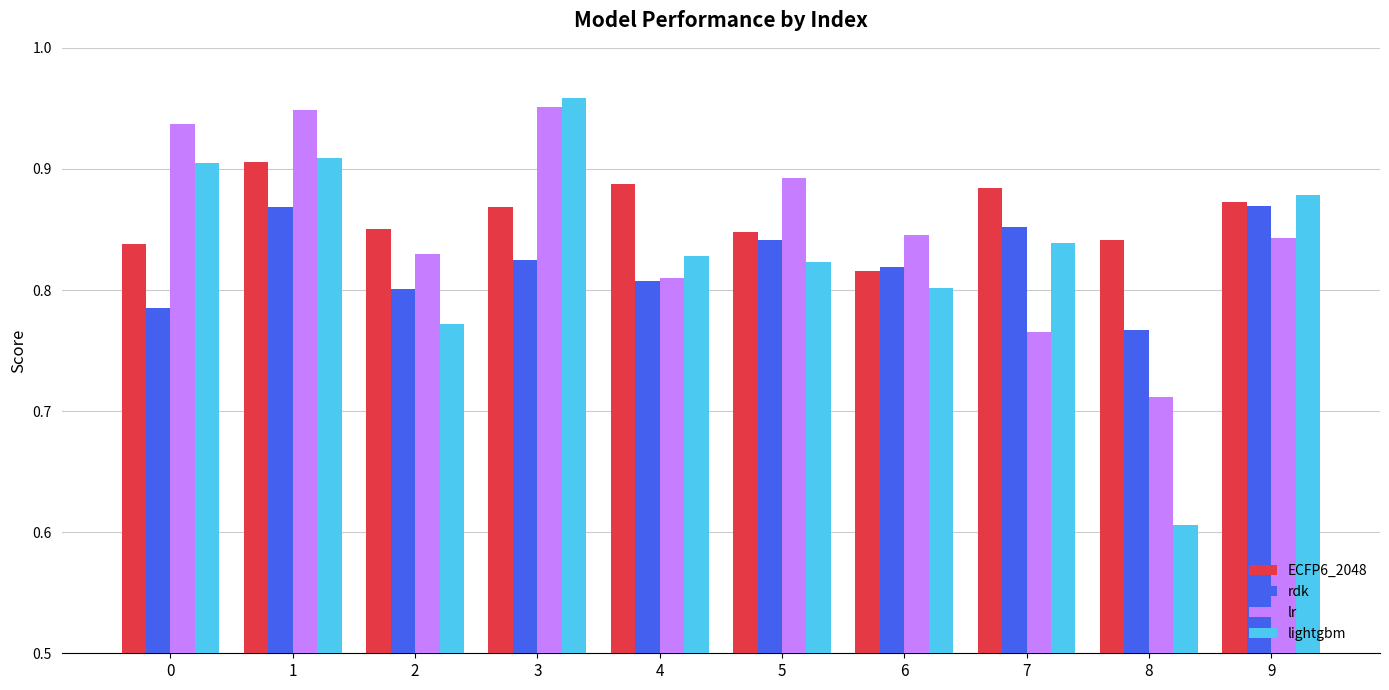

At how many categories does at least one series exceed 0?

10